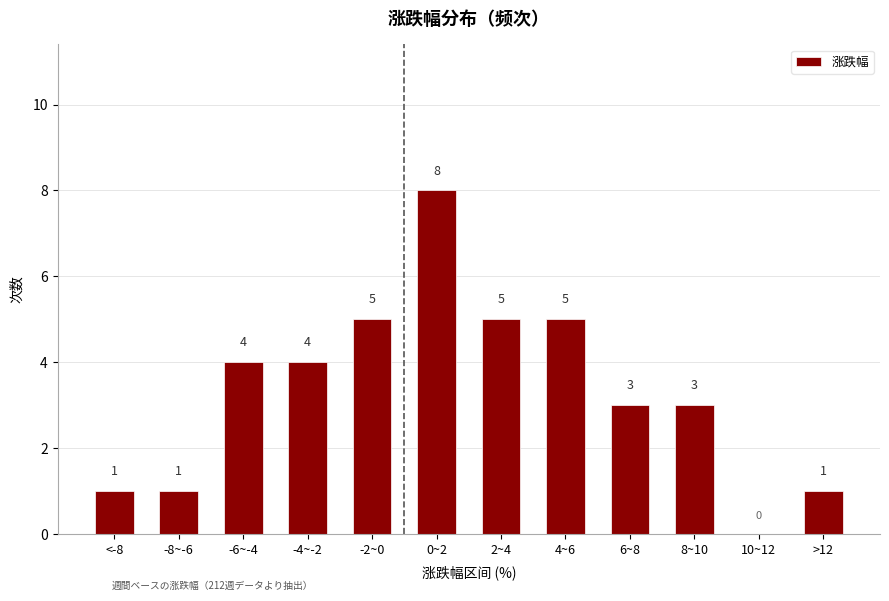

Reading right to left, extract all data points from this chart.

>12=1	10~12=0	8~10=3	6~8=3	4~6=5	2~4=5	0~2=8	-2~0=5	-4~-2=4	-6~-4=4	-8~-6=1	<-8=1